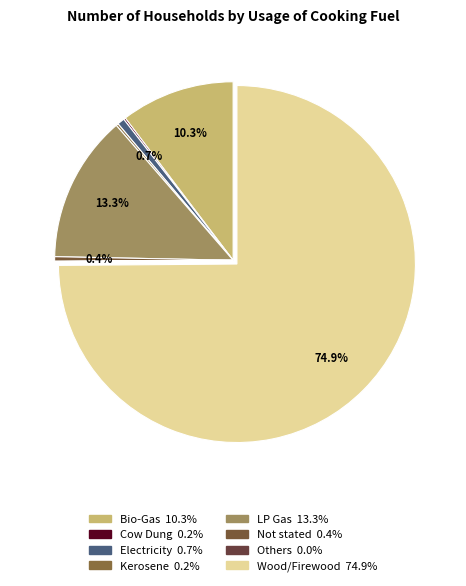

The Wood/Firewood slice represents 75% of the pie. True or false?

True